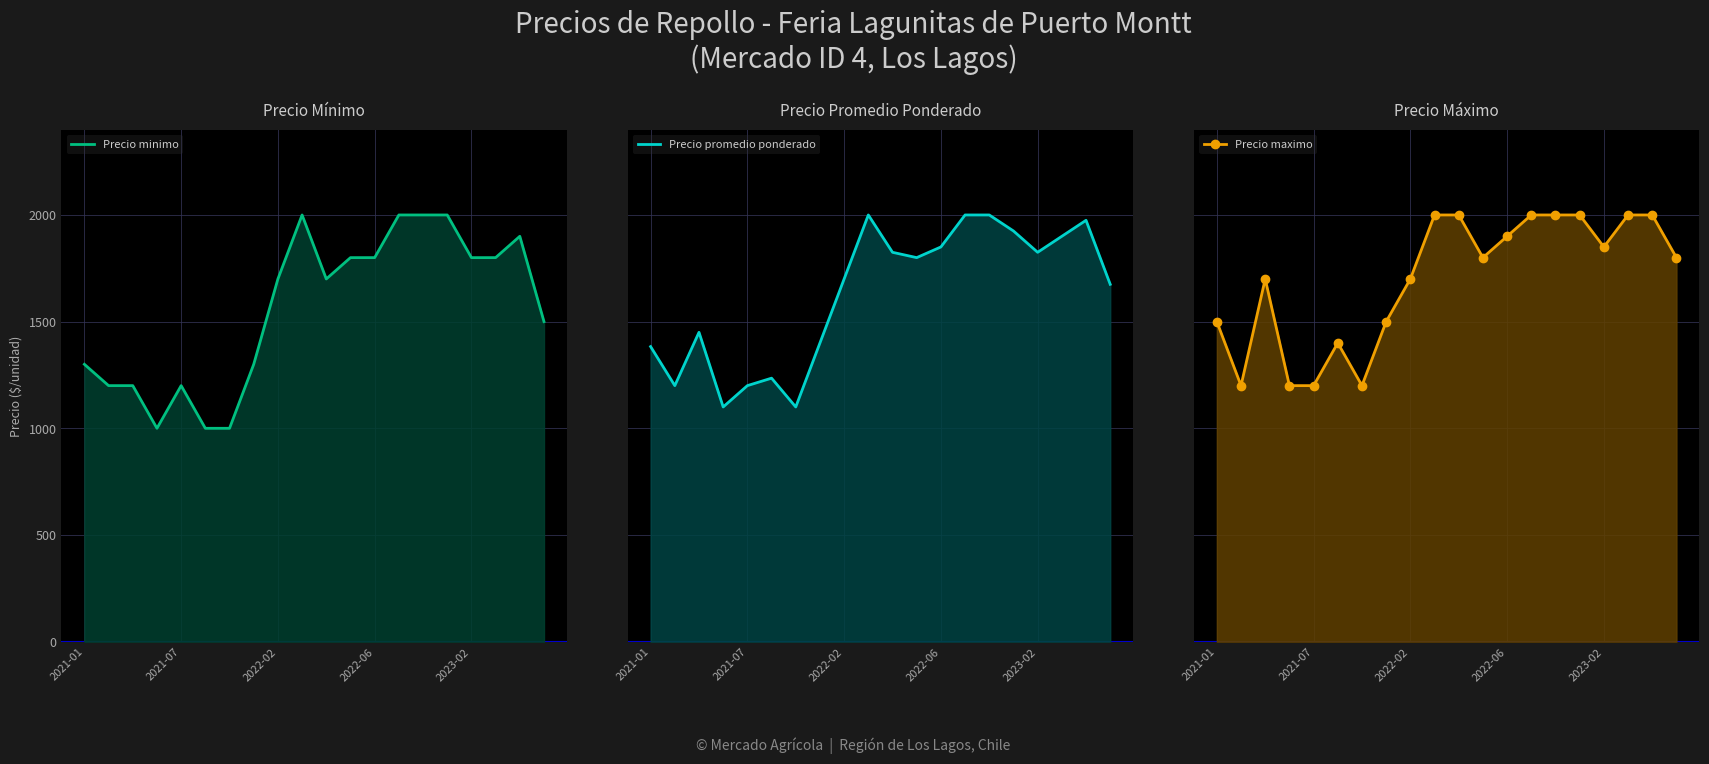

Between 2021-01 and 9, which series saw the biggest shift?

Precio minimo